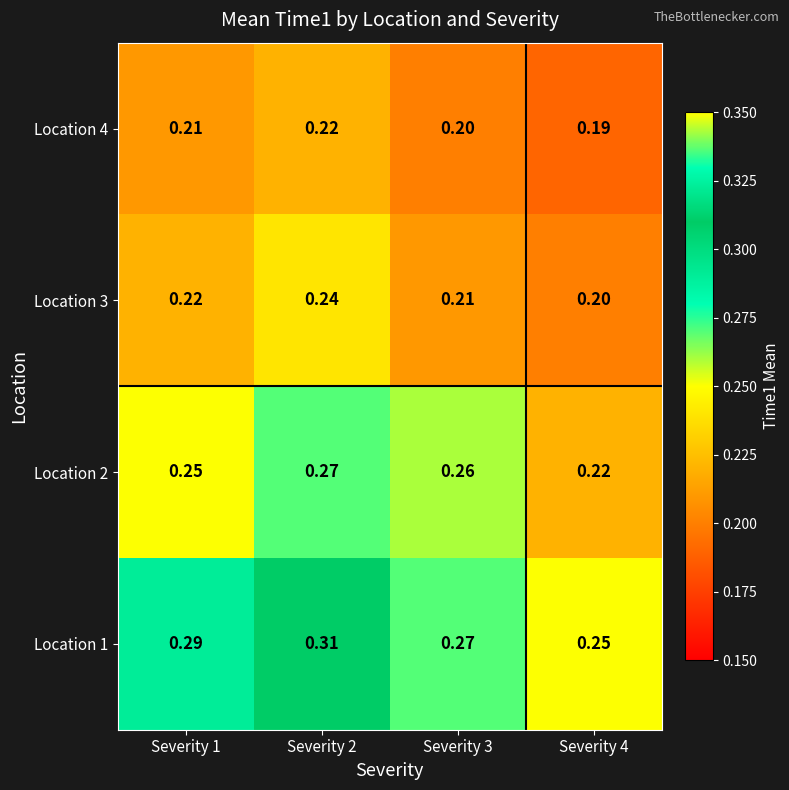

Which series has the largest total across all categories?

Location 1